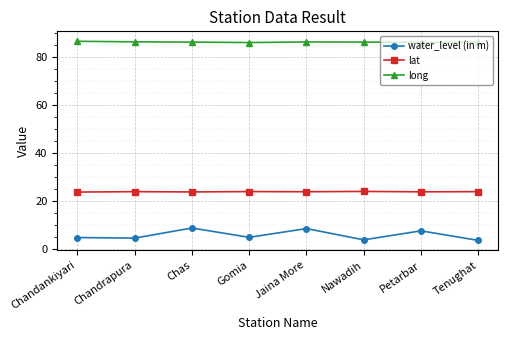

What is the difference between the highest and lowest values at Tenughat?

82.5